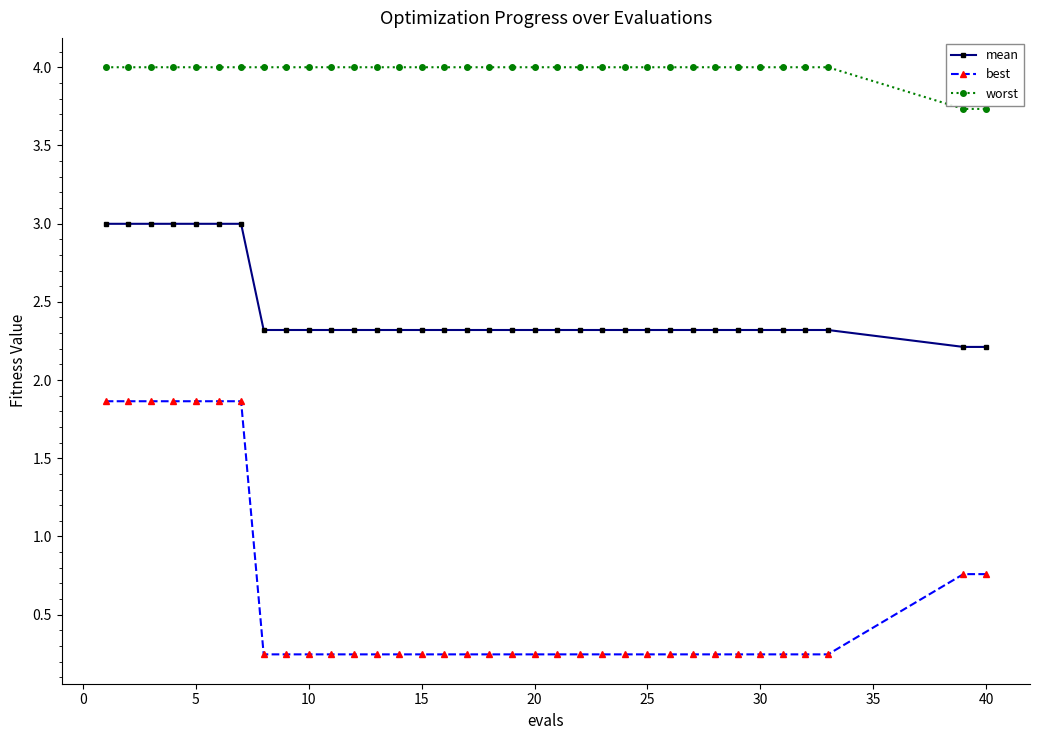

List the series in order of their overall mean, lowest first.

best, mean, worst